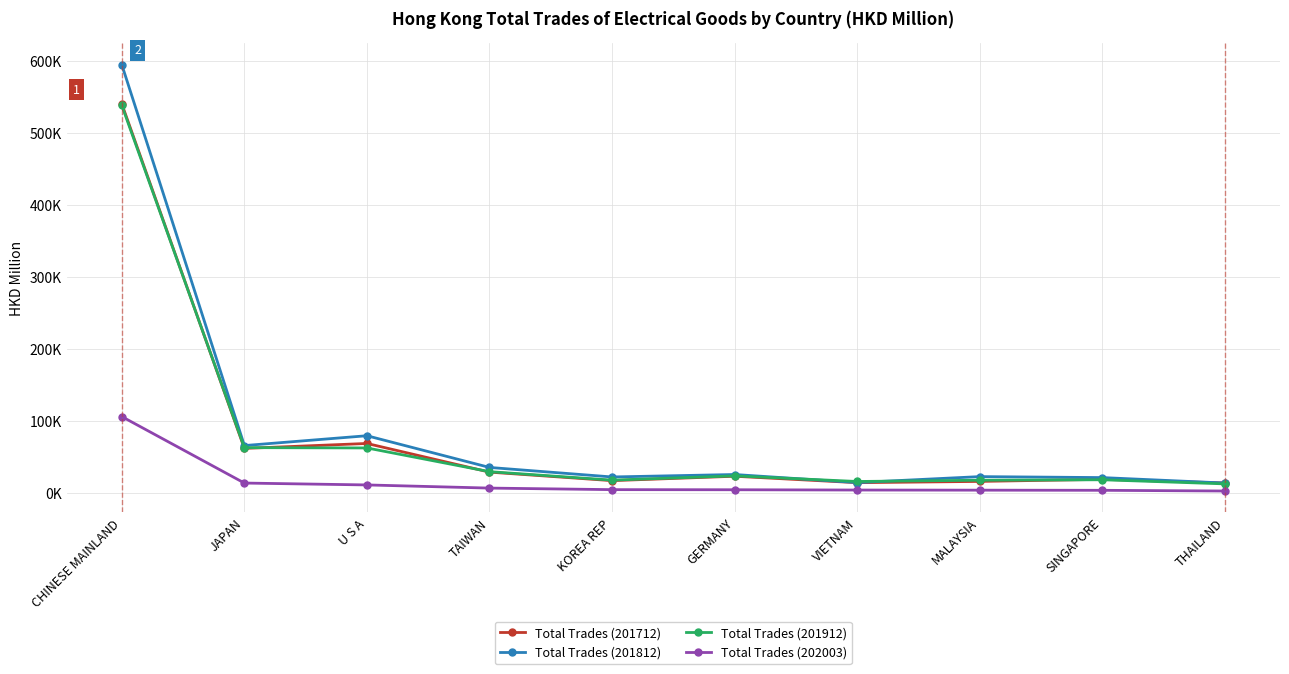

Rank the categories by Total Trades (201912) value from lowest to highest.

THAILAND, VIETNAM, MALAYSIA, KOREA REP, SINGAPORE, GERMANY, TAIWAN, U S A, JAPAN, CHINESE MAINLAND